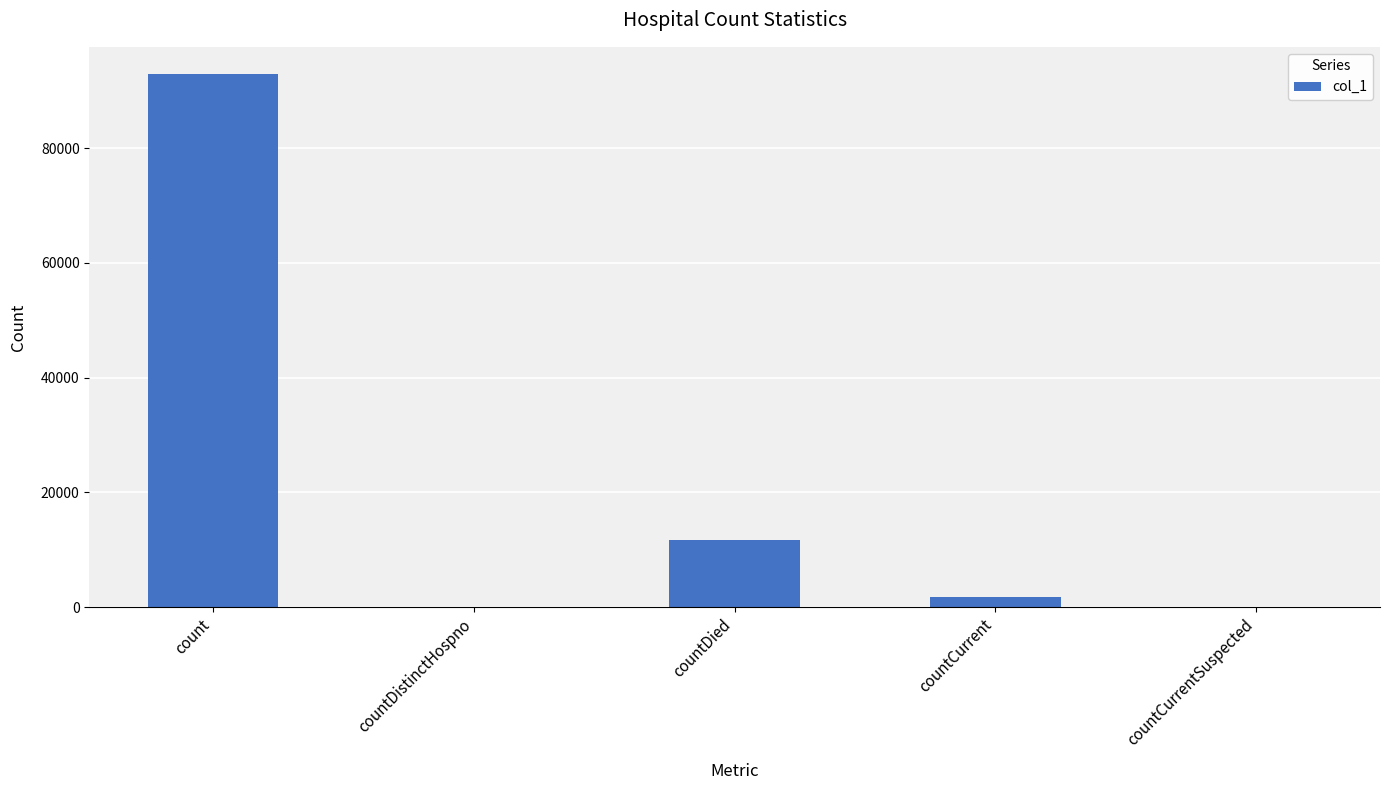

The chart shows a value of 59300 at count. True or false?

False